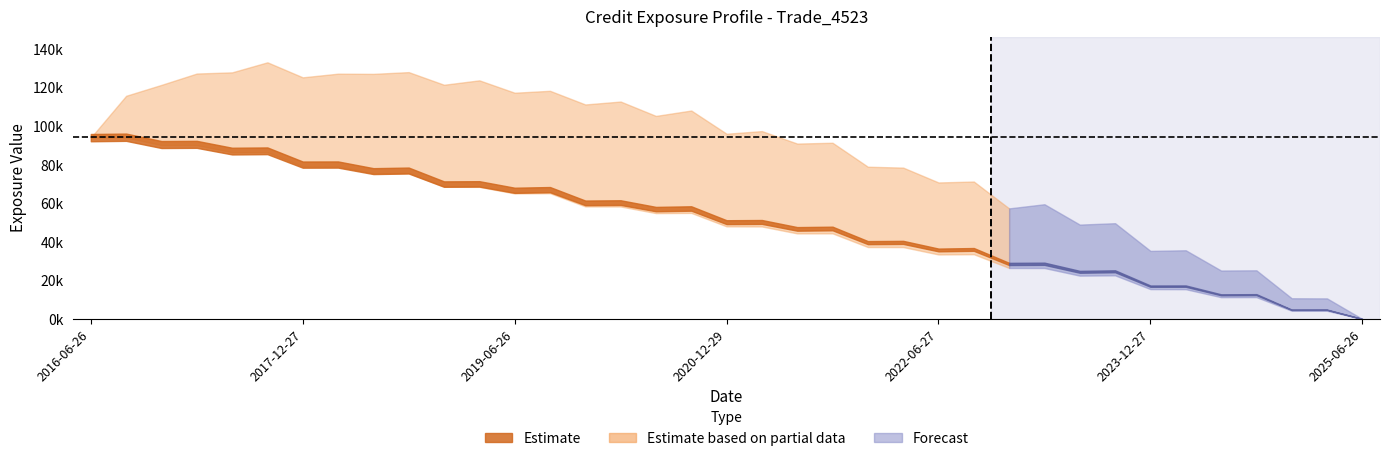

Which has a higher value, 2018-03-26 or 2022-06-27?

2018-03-26